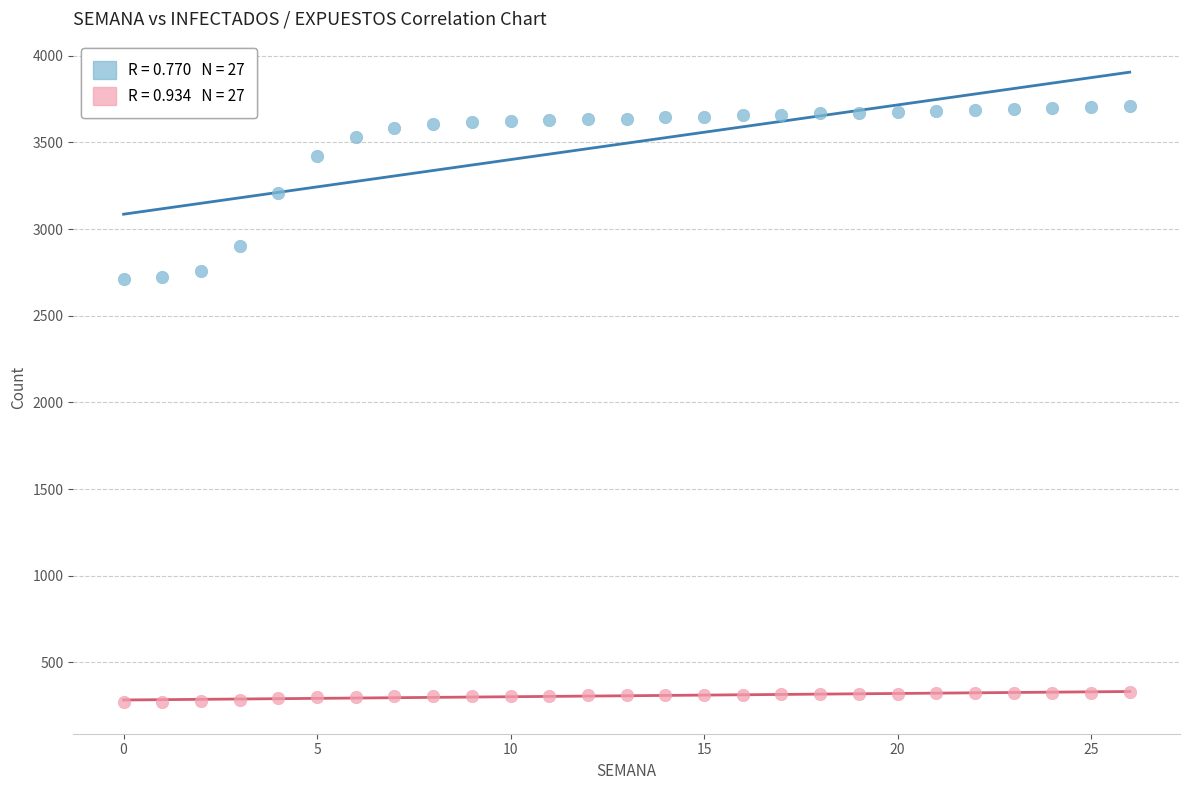

Across all data points, what is the range of Y values (max minus min)?

3440